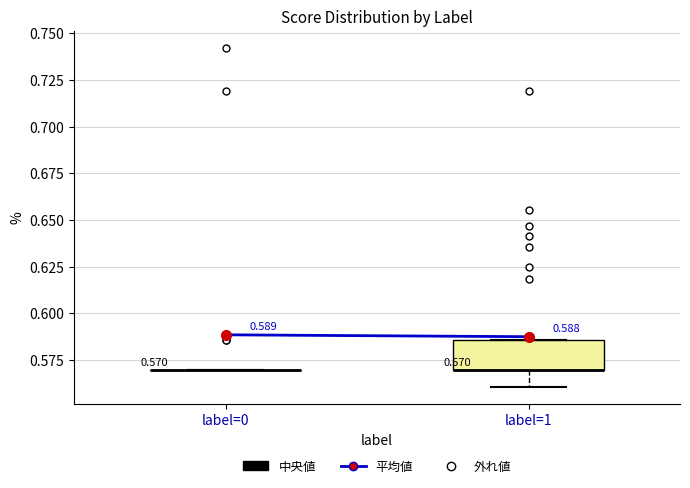

Which box is the tallest, from its lower edge to its upper edge?

label=1